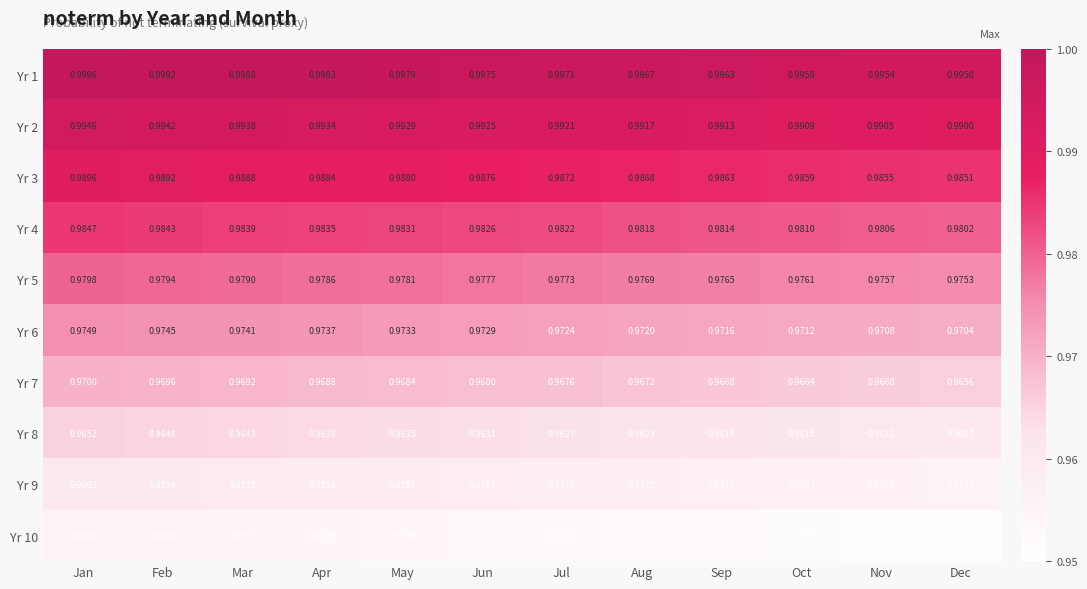

Rank the series at Oct from highest to lowest value.

Yr 1, Yr 2, Yr 3, Yr 4, Yr 5, Yr 6, Yr 7, Yr 8, Yr 9, Yr 10